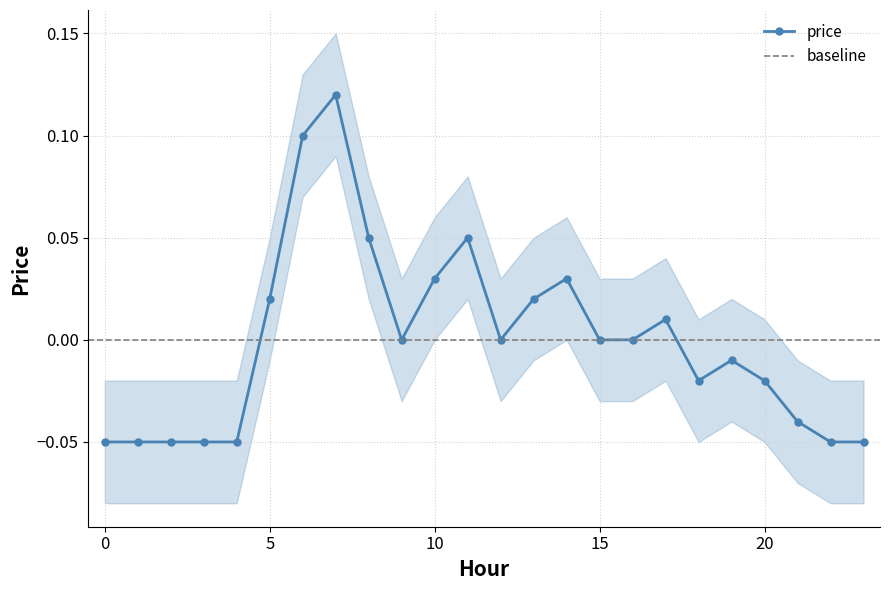

How many points are lower than both their immediate neighbors (excluding endpoints)?

3